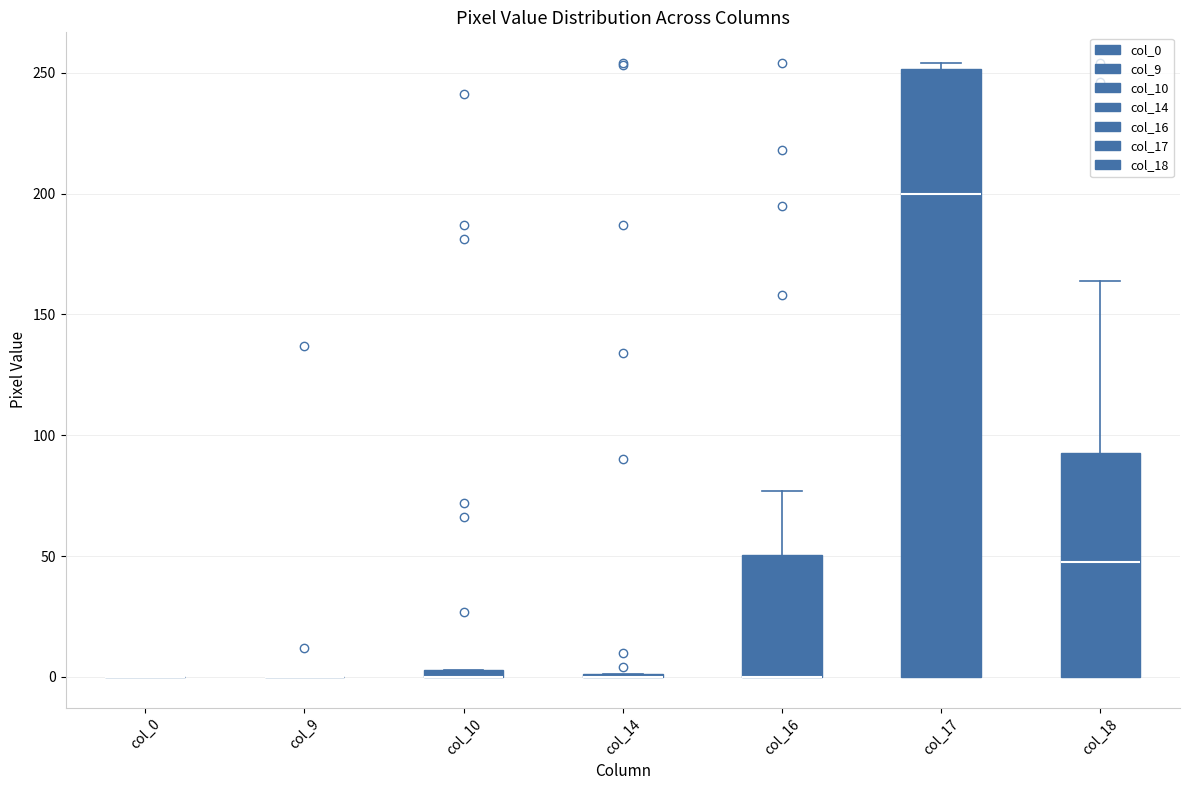

Which box is the tallest, from its lower edge to its upper edge?

col_17